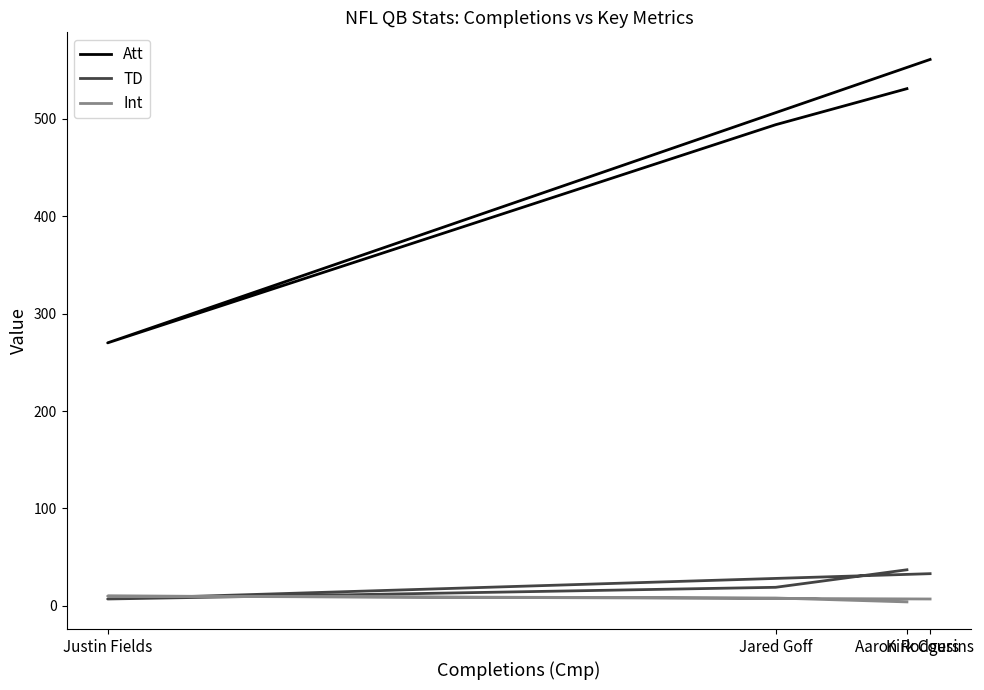

Which category has the lowest value across all series?

Aaron Rodgers